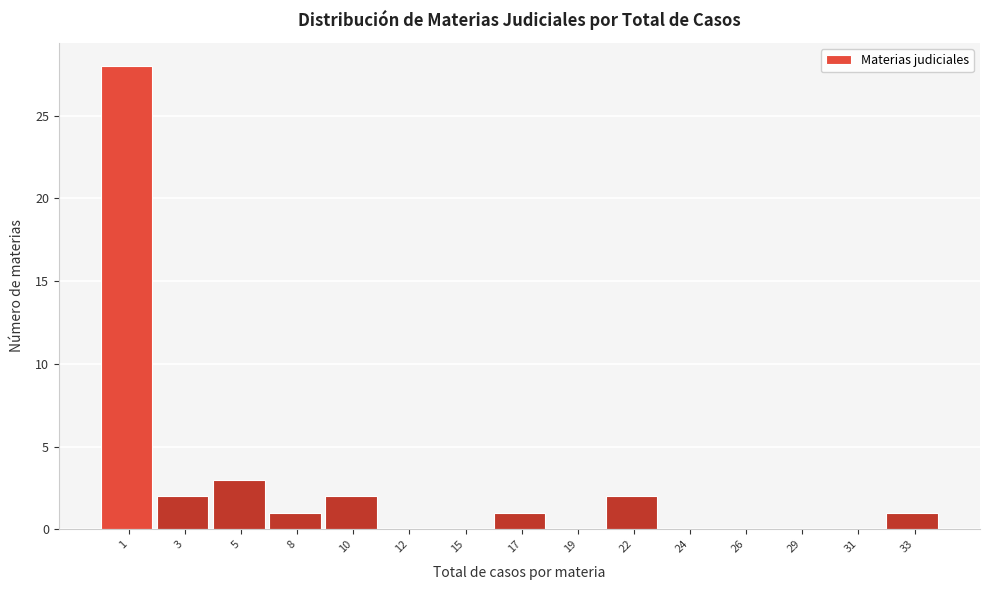

Reading right to left, what are all the values shown in this chart?

33=1	31=0	29=0	26=0	24=0	22=2	19=0	17=1	15=0	12=0	10=2	8=1	5=3	3=2	1=28